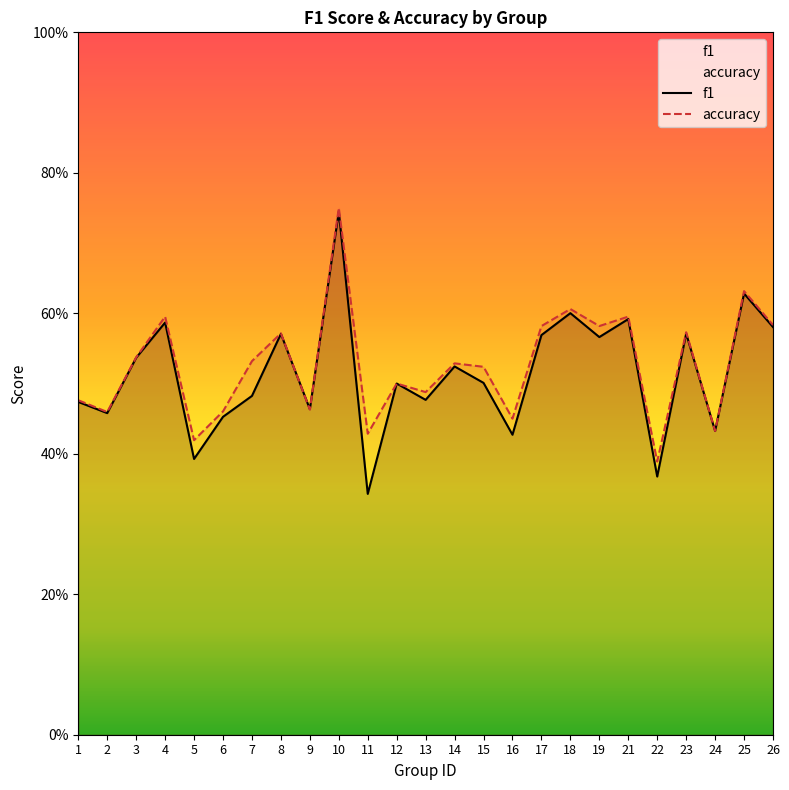

What is the value of the f1 point at the 11th from the left?

0.3